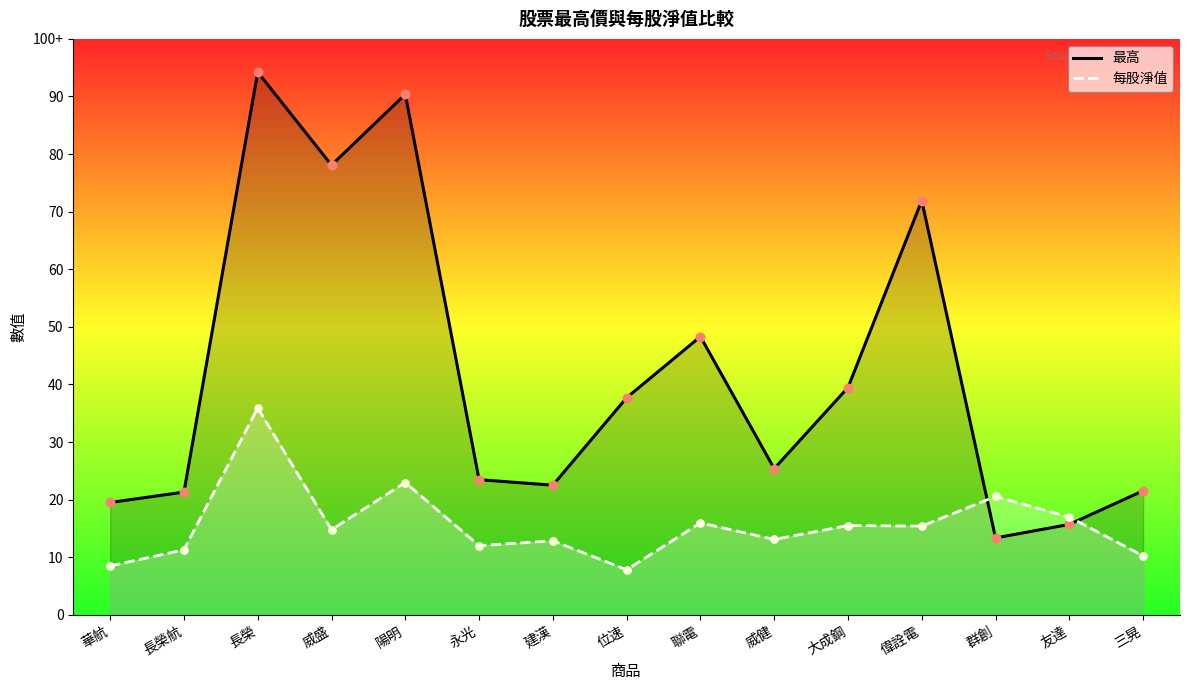

What are all the series names shown in the legend?

最高, 每股淨值